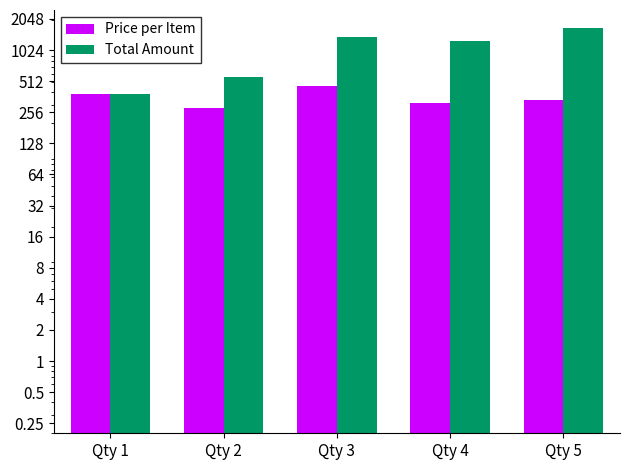

Is it true that Total Amount equals 561.4 at Qty 2?

True